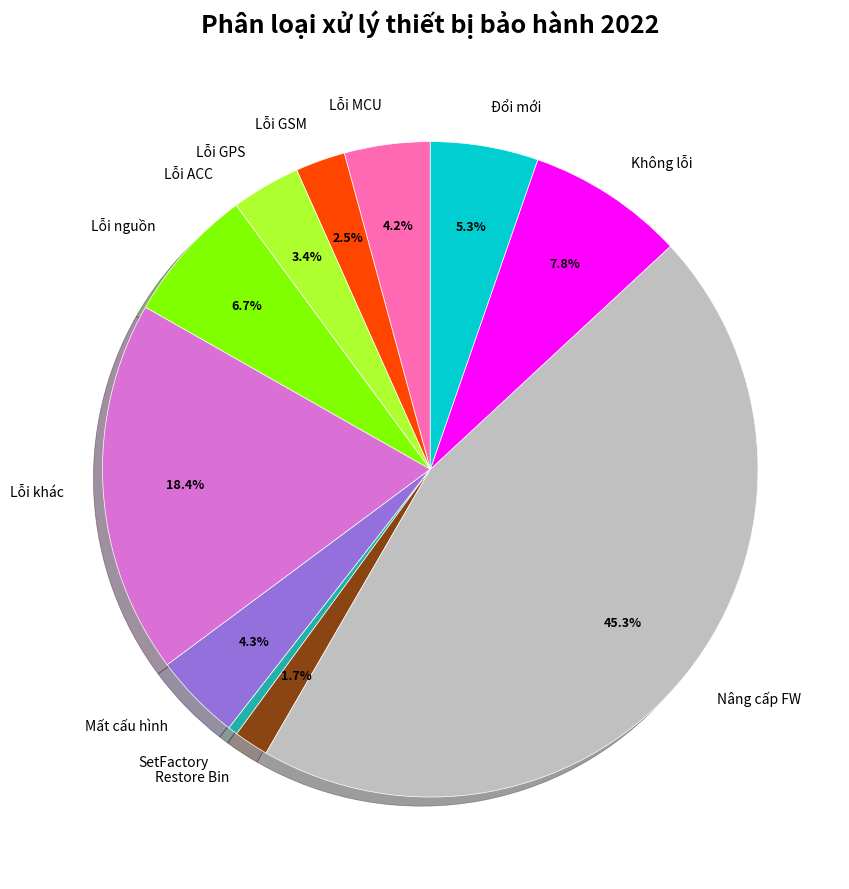

Does any single category account for the majority?

No